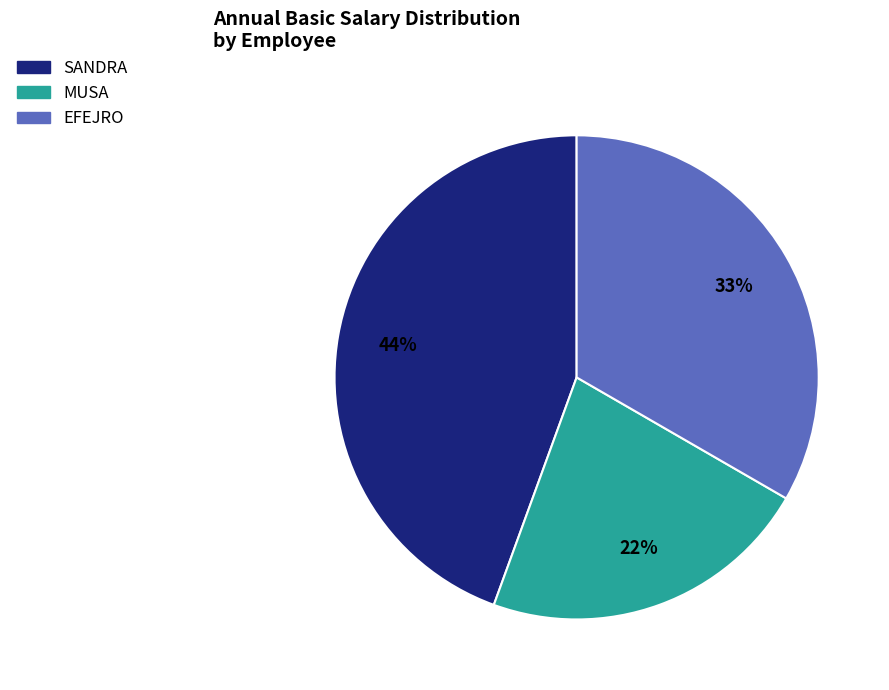

What is the smallest slice in the pie chart?

MUSA